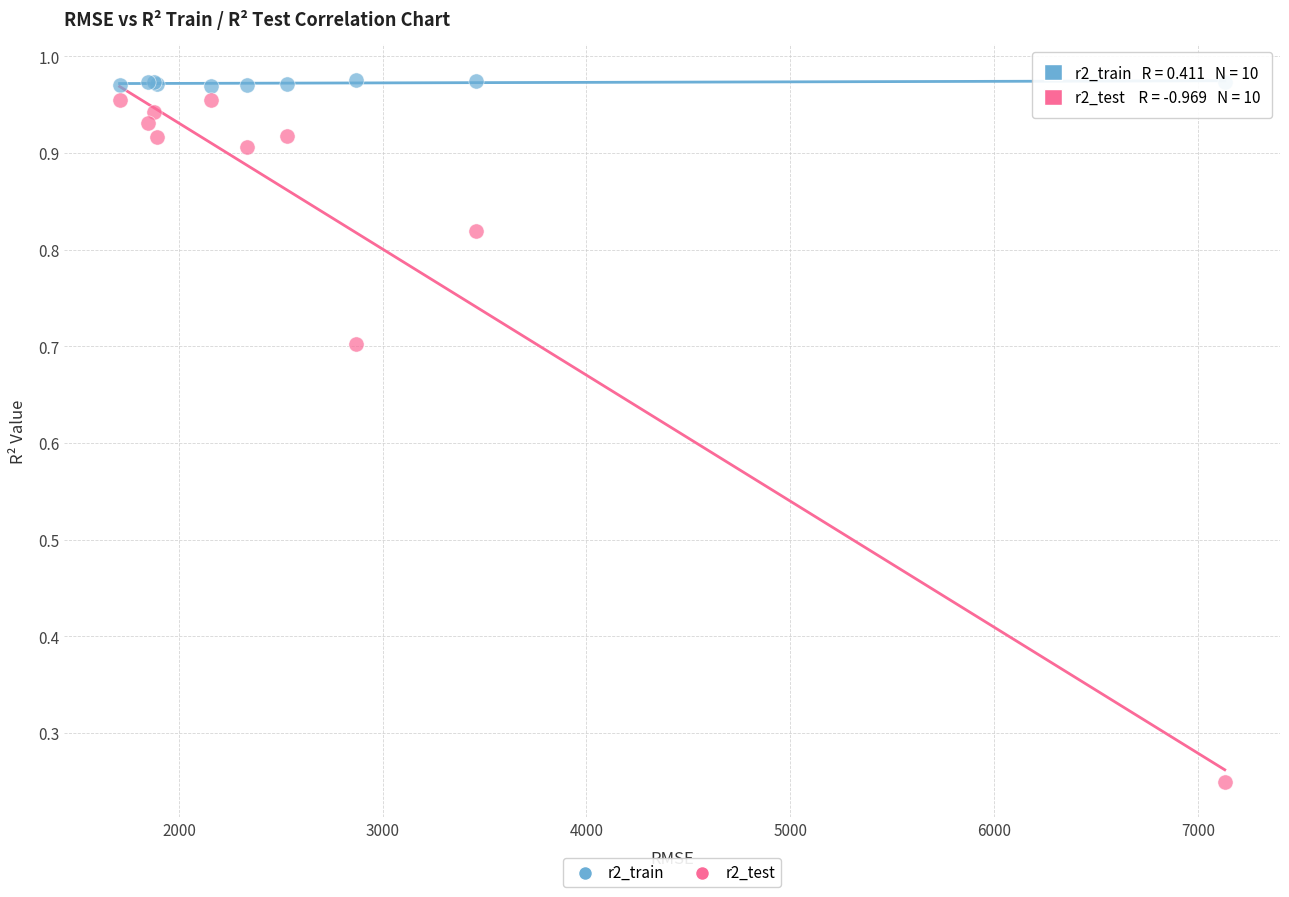

Which series contains the lowest Y value?

r2_test